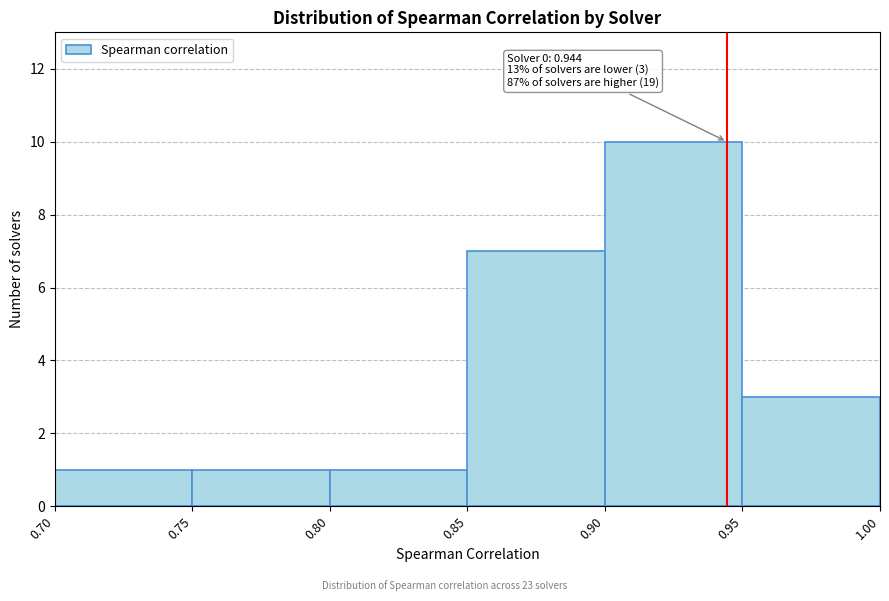

Which range on the x-axis has the tallest bar?

0.90 to 0.95